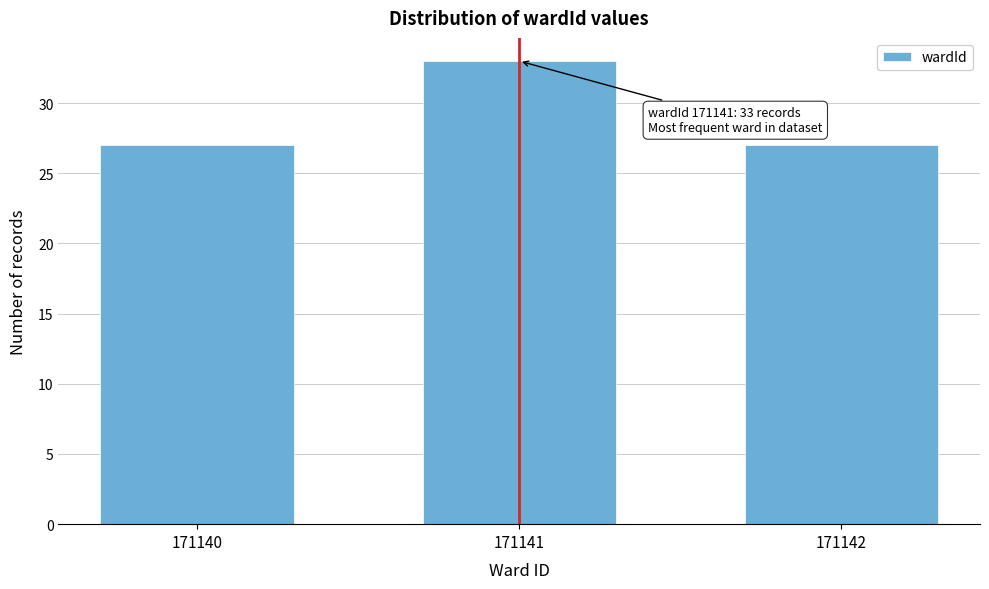

Reading left to right, extract all data points from this chart.

27	33	27